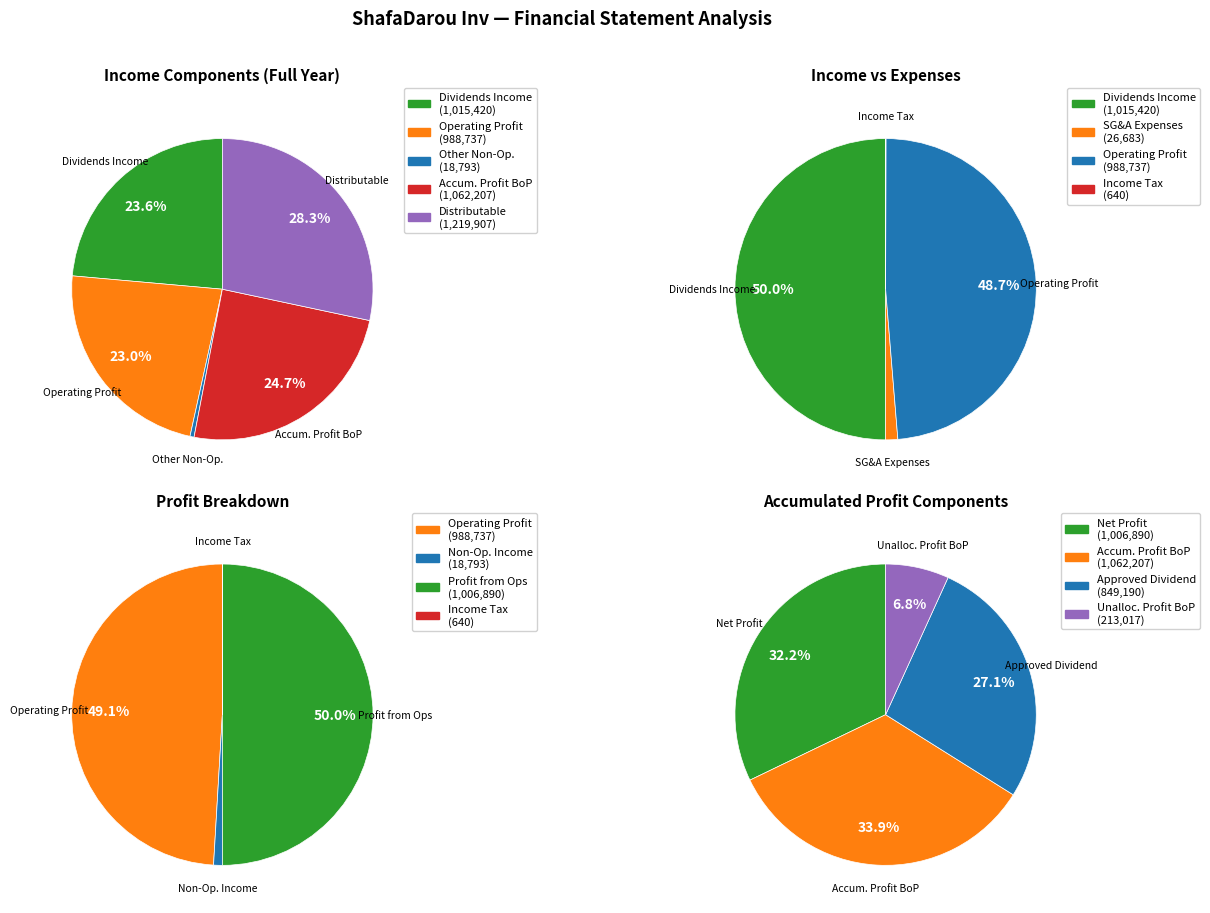

Combined, do dividends_income and accumulated_profit_beginning_of_period account for over 50%?

No